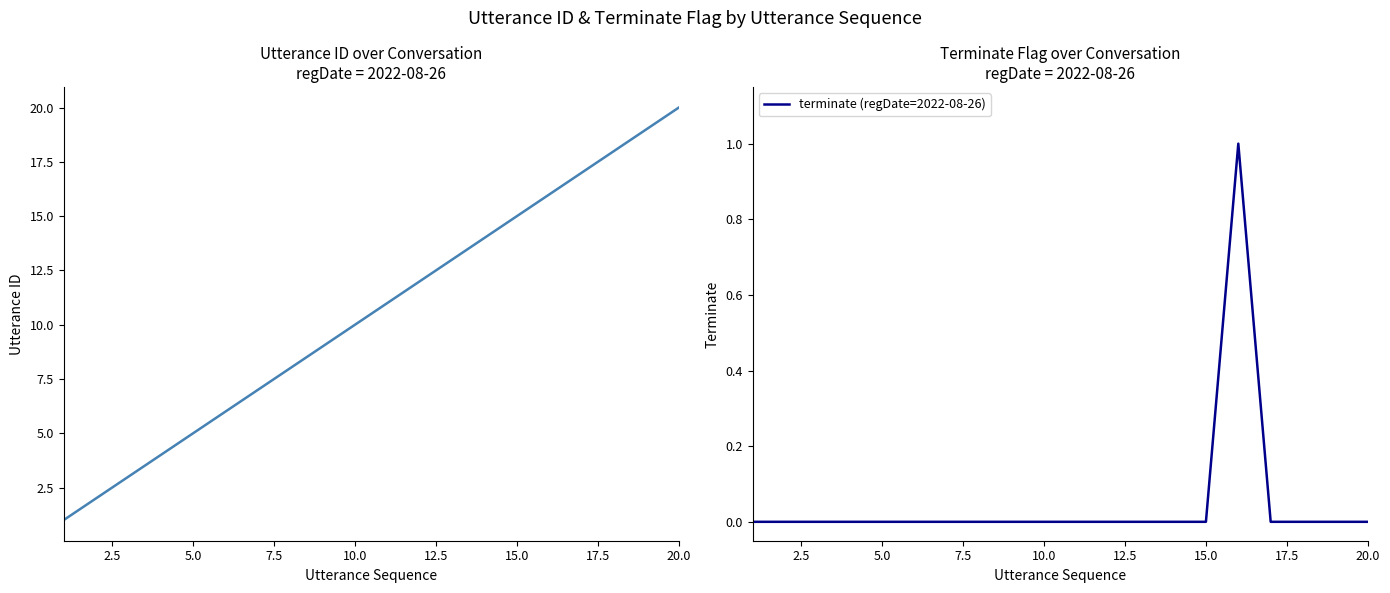

Rank the series by their maximum value, from highest to lowest.

utterance_id, terminate (regDate=2022-08-26)